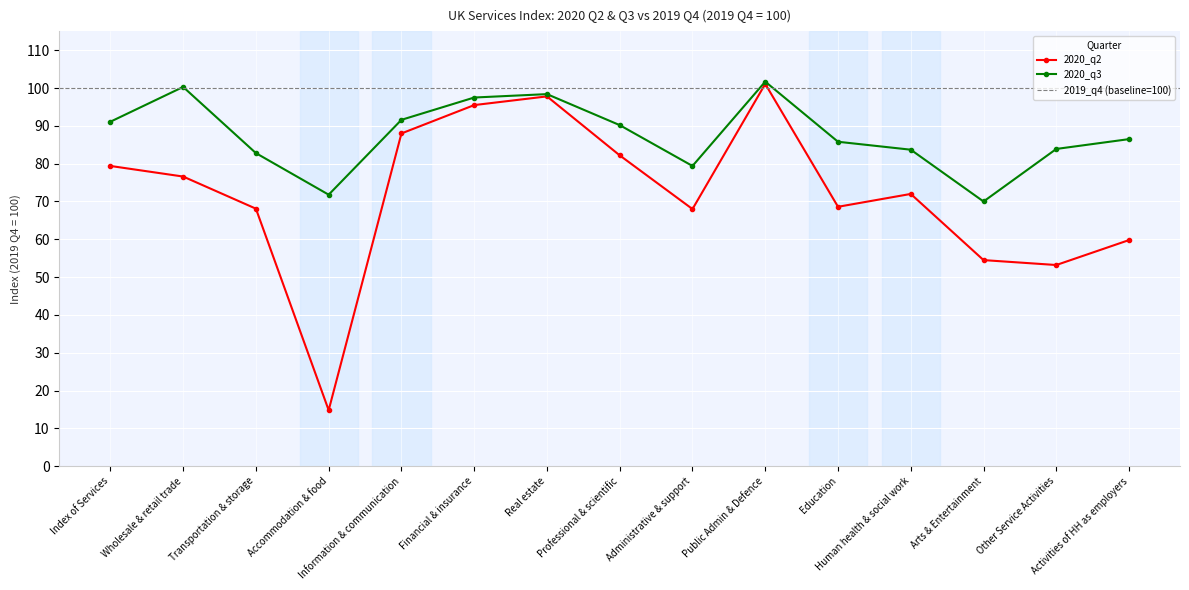

Between Information & communication and Arts & Entertainment, which is larger?

Information & communication